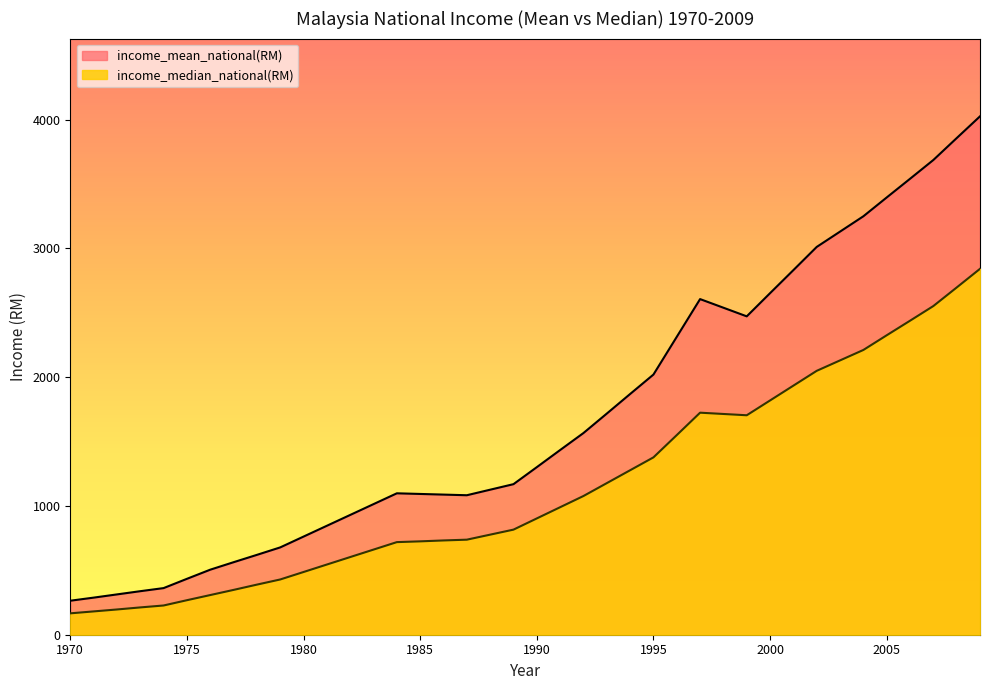

How many interior local peaks does the income_median_national(RM) series have?

1